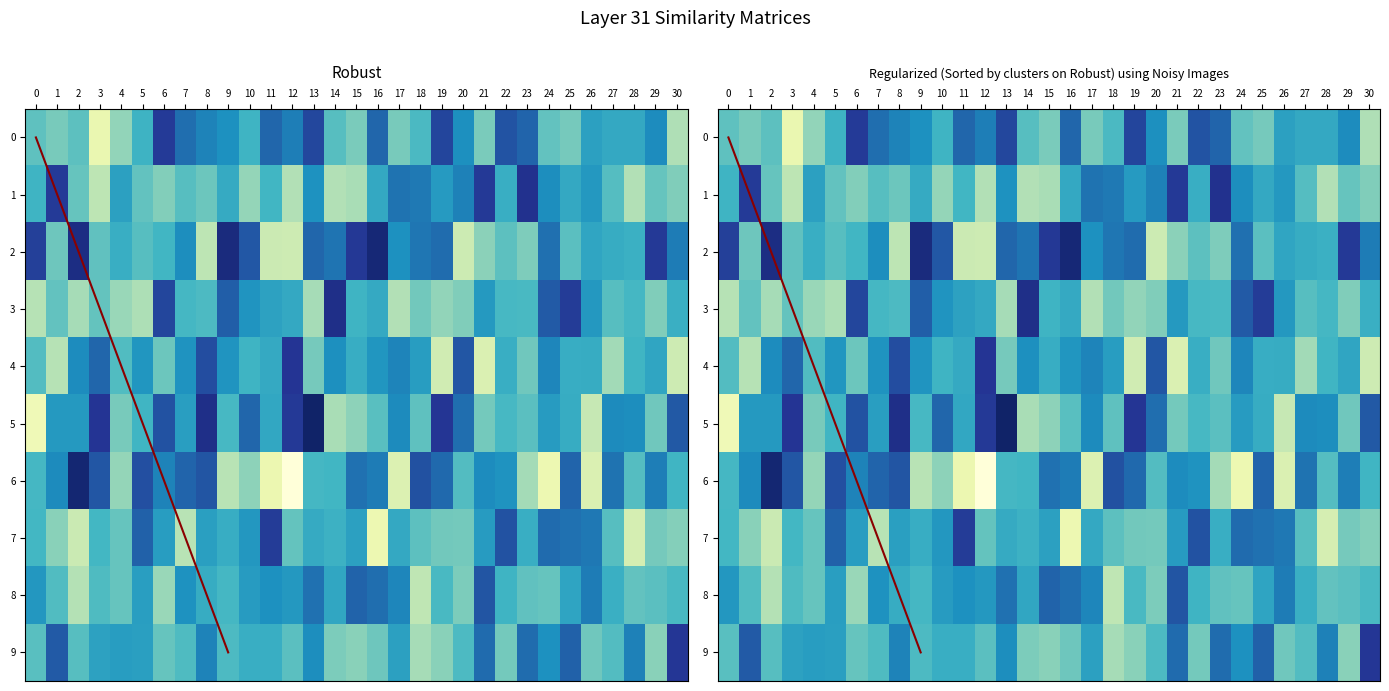

What is the difference between the 6 values at 3 and 24?

0.2